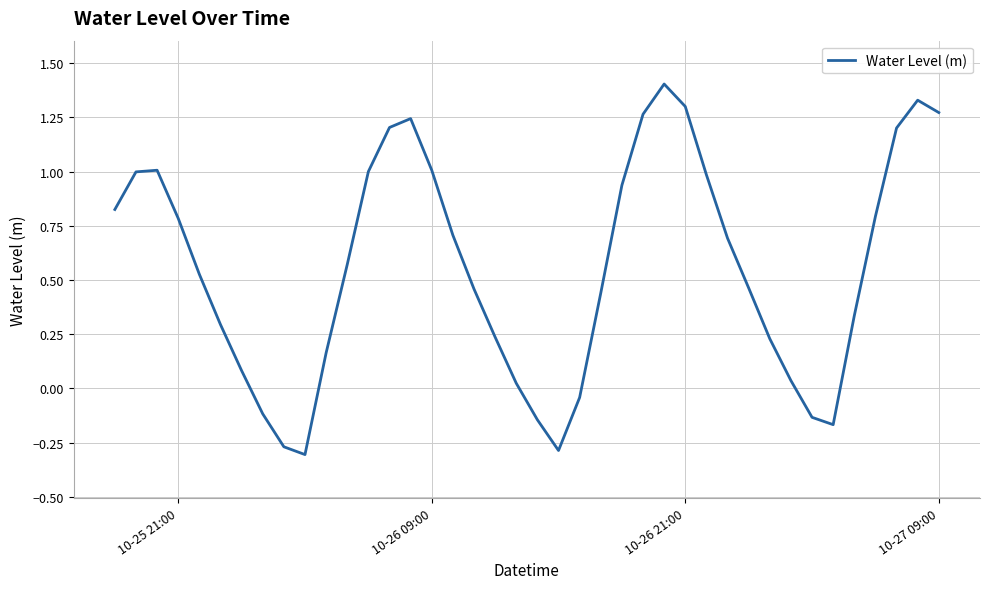

What is the difference between the second highest and minimum values?

1.6